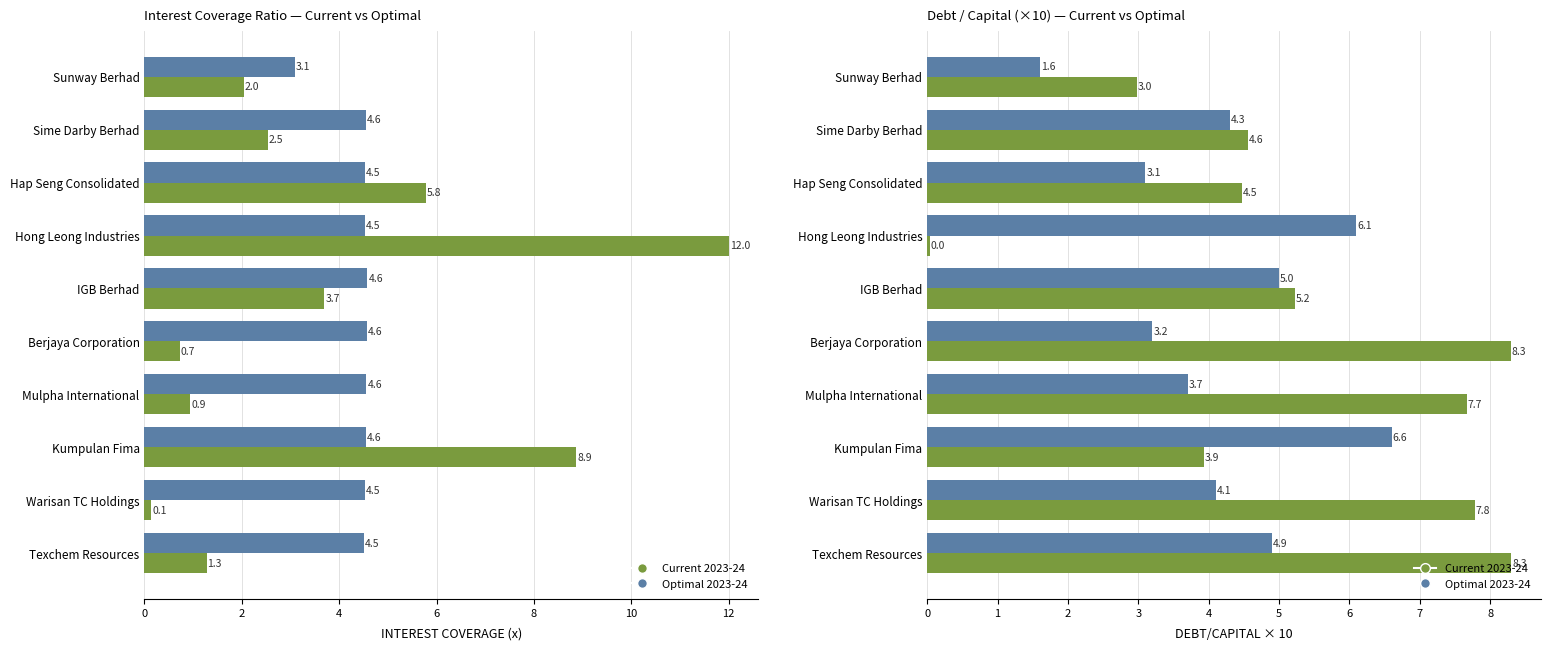

What is the sum of all Optimal 2023-24 values?

42.6